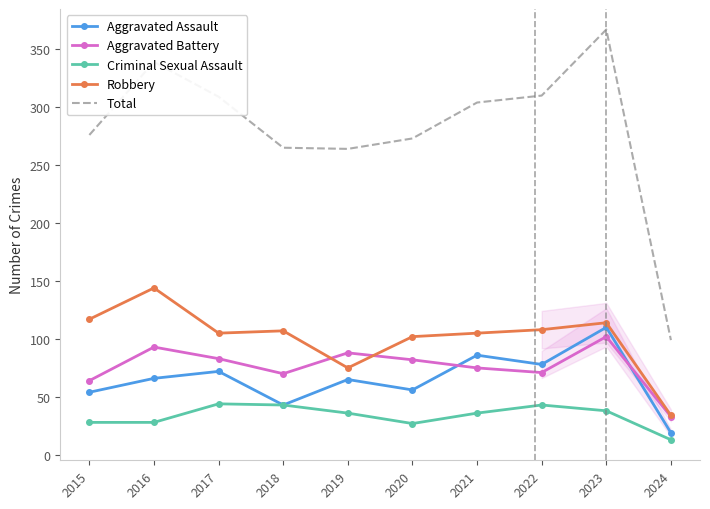

Reading left to right, what are all the values shown in this chart?

Aggravated Assault: 2015=54	2016=66	2017=72	2018=43	2019=65	2020=56	2021=86	2022=78	2023=110	2024=19
Aggravated Battery: 2015=64	2016=93	2017=83	2018=70	2019=88	2020=82	2021=75	2022=71	2023=102	2024=33
Criminal Sexual Assault: 2015=28	2016=28	2017=44	2018=43	2019=36	2020=27	2021=36	2022=43	2023=38	2024=13
Robbery: 2015=117	2016=144	2017=105	2018=107	2019=75	2020=102	2021=105	2022=108	2023=114	2024=34
Total: 2015=276	2016=339	2017=309	2018=265	2019=264	2020=273	2021=304	2022=310	2023=367	2024=99